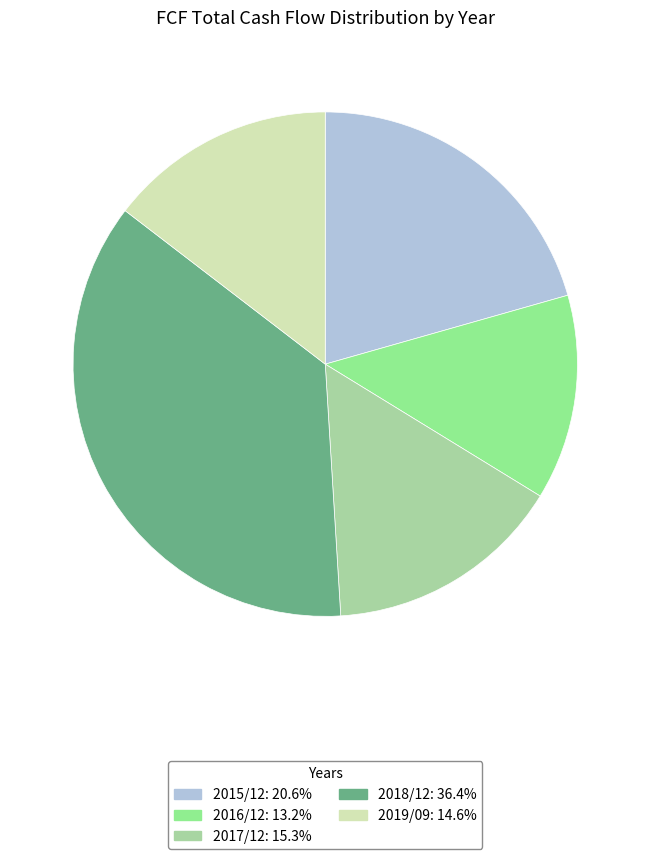

What percentage is NOT represented by 2015/12?

79.4%